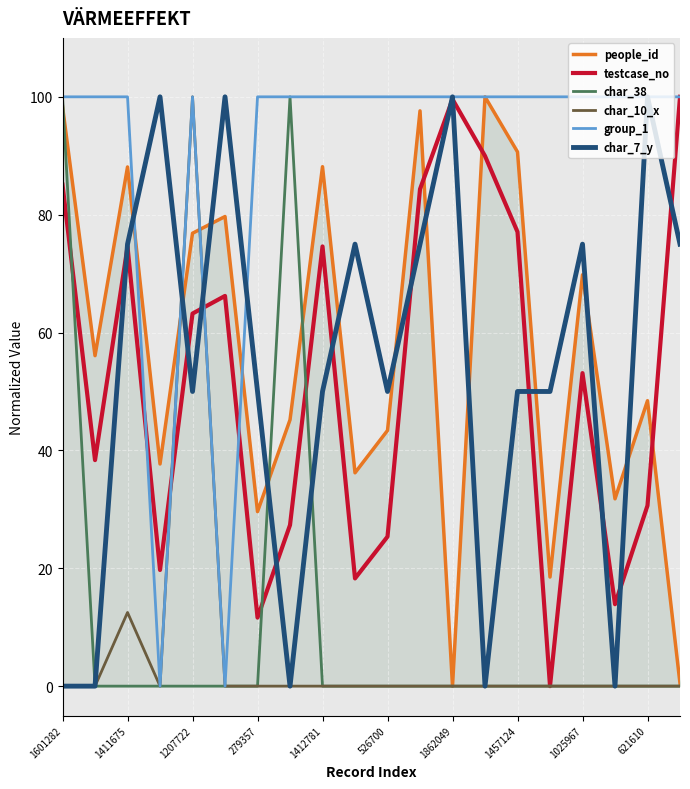

What is the highest value of the char_10_x series?

100.0